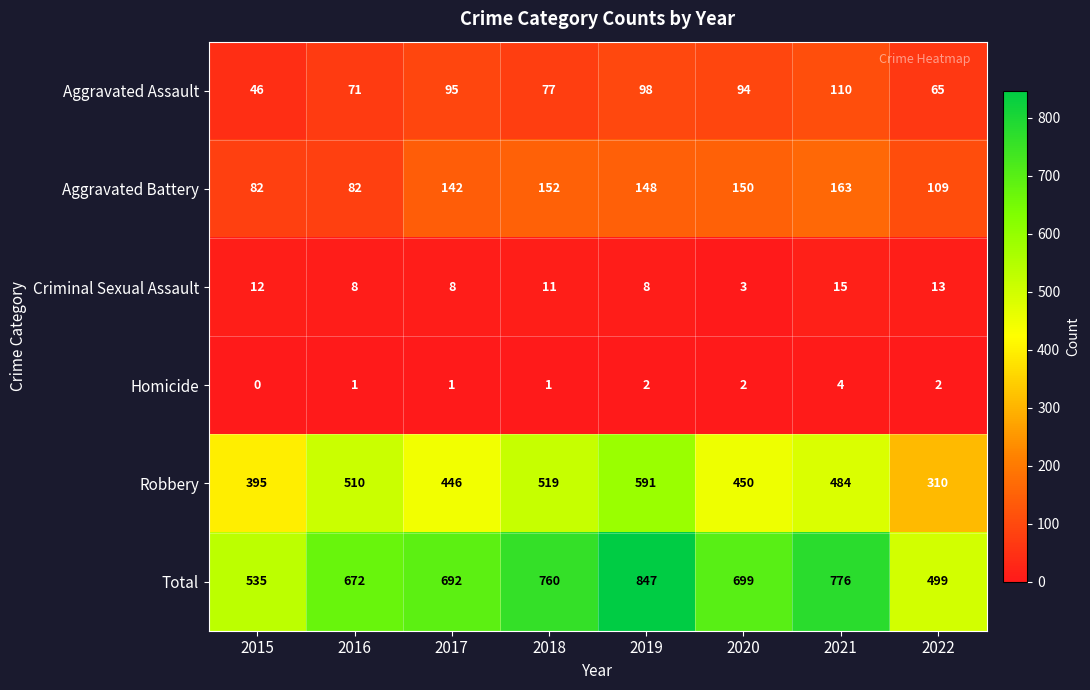

Rank the series at 2015 from lowest to highest value.

Homicide, Criminal Sexual Assault, Aggravated Assault, Aggravated Battery, Robbery, Total